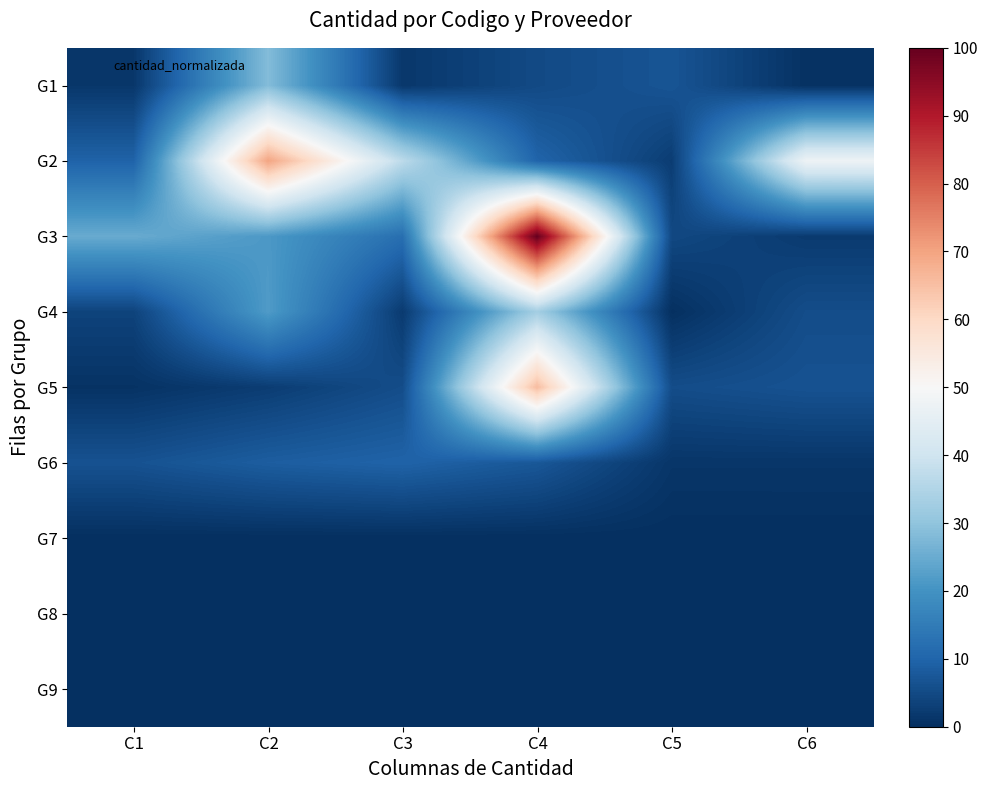

Which series has the widest spread of values?

G3